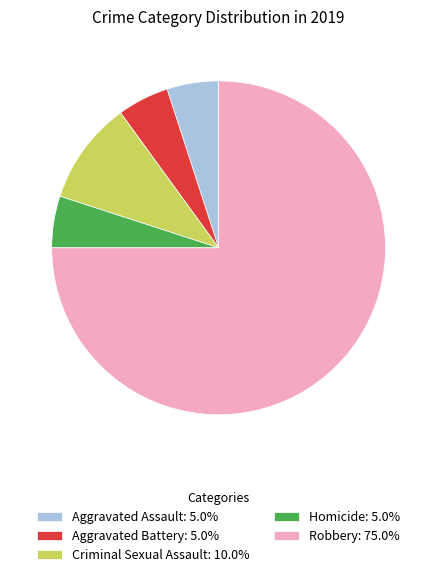

Between Robbery and Aggravated Assault, which is larger?

Robbery